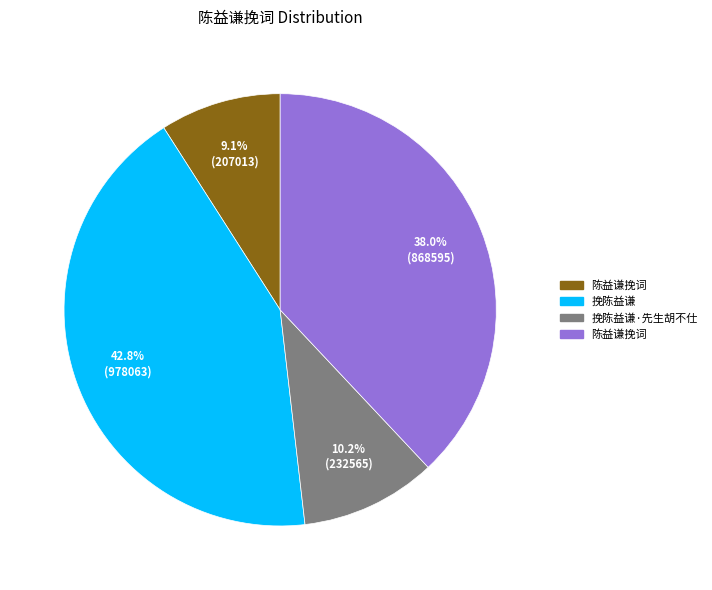

Is there any slice that represents more than half of the pie?

No